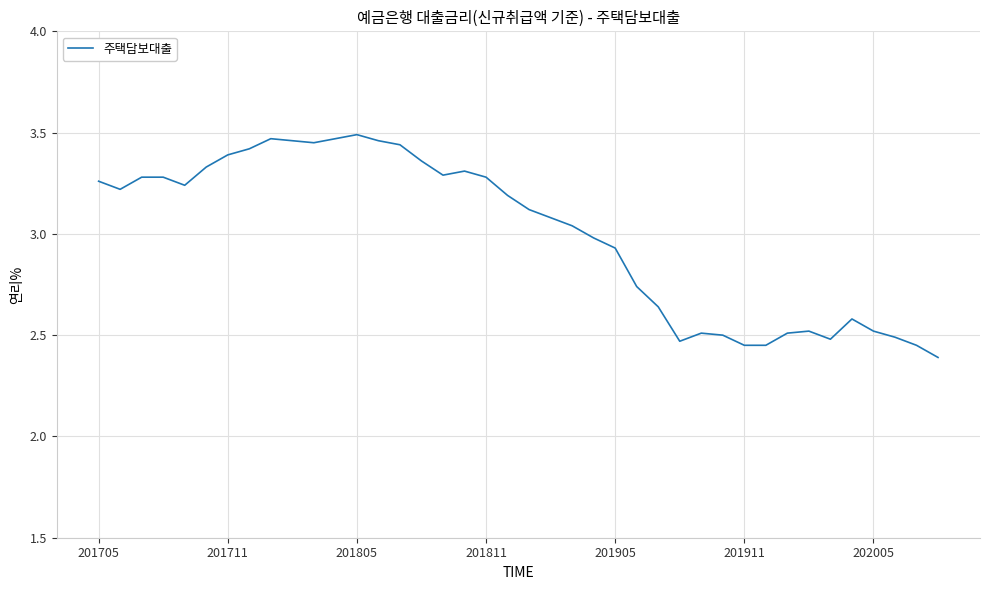

What is the minimum value shown in the chart?

2.4